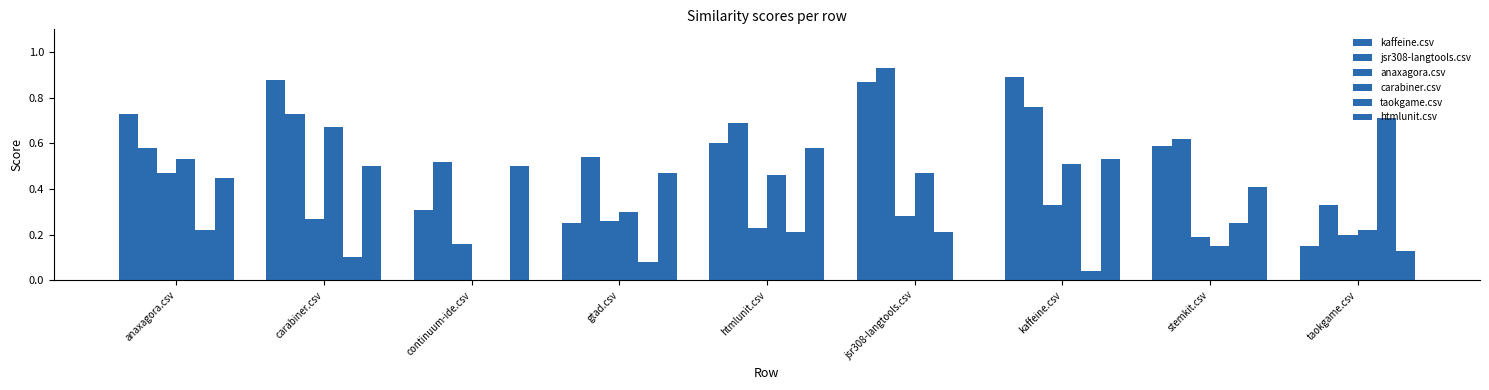

Is it true that anaxagora.csv equals 0.3 at taokgame.csv?

False